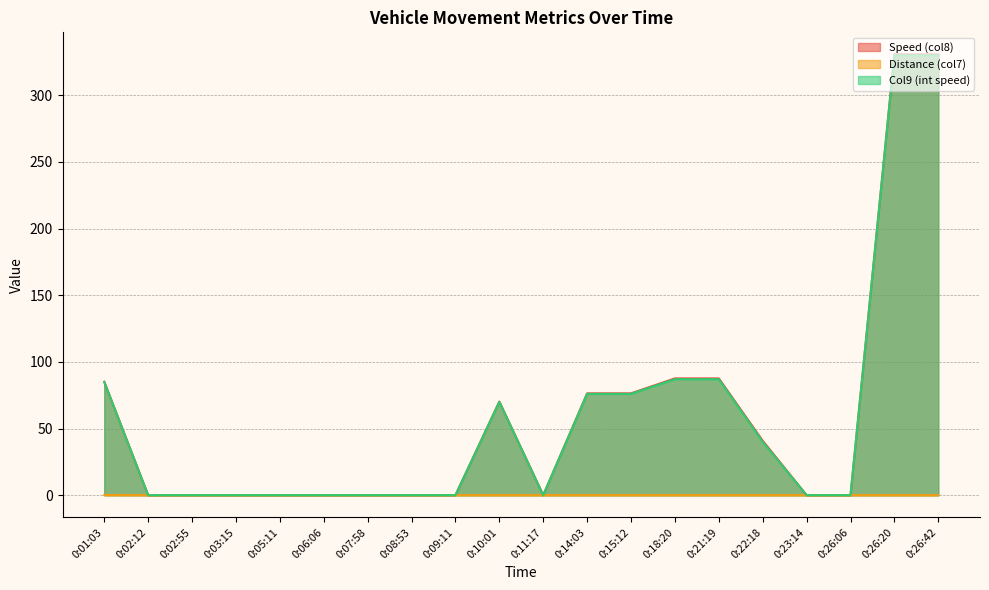

The value of Distance (col7) at 0:09:11 is 0.0. True or false?

True